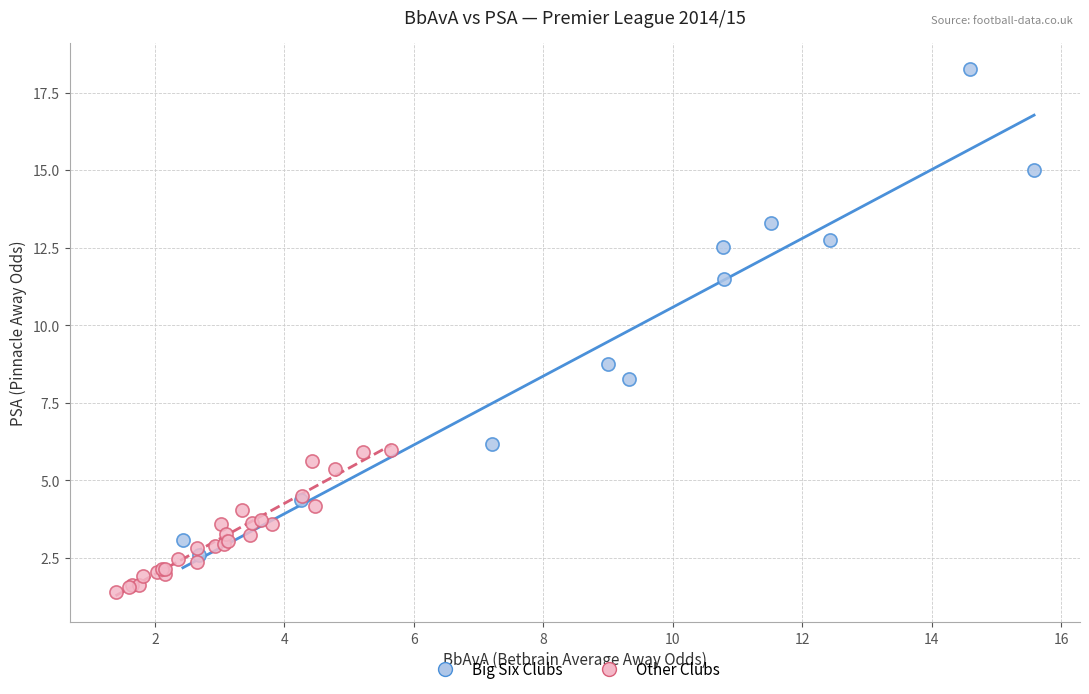

What are all the series names shown in the legend?

Big Six Clubs, Other Clubs